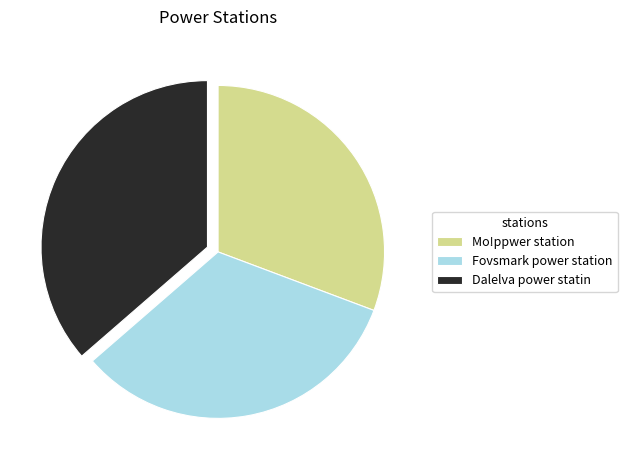

Combined, do Dalelva power statin and Mo!ppwer station account for over 50%?

Yes